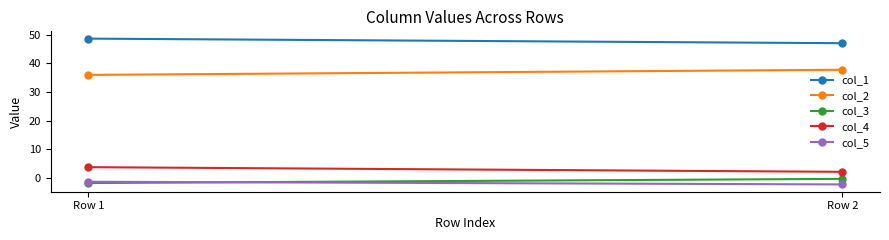

Reading left to right, transcribe all the data shown in this chart.

col_1: Row 1=48.6	Row 2=47.0
col_2: Row 1=36.0	Row 2=37.8
col_3: Row 1=-1.9	Row 2=-0.4
col_4: Row 1=3.7	Row 2=2.0
col_5: Row 1=-1.4	Row 2=-2.4